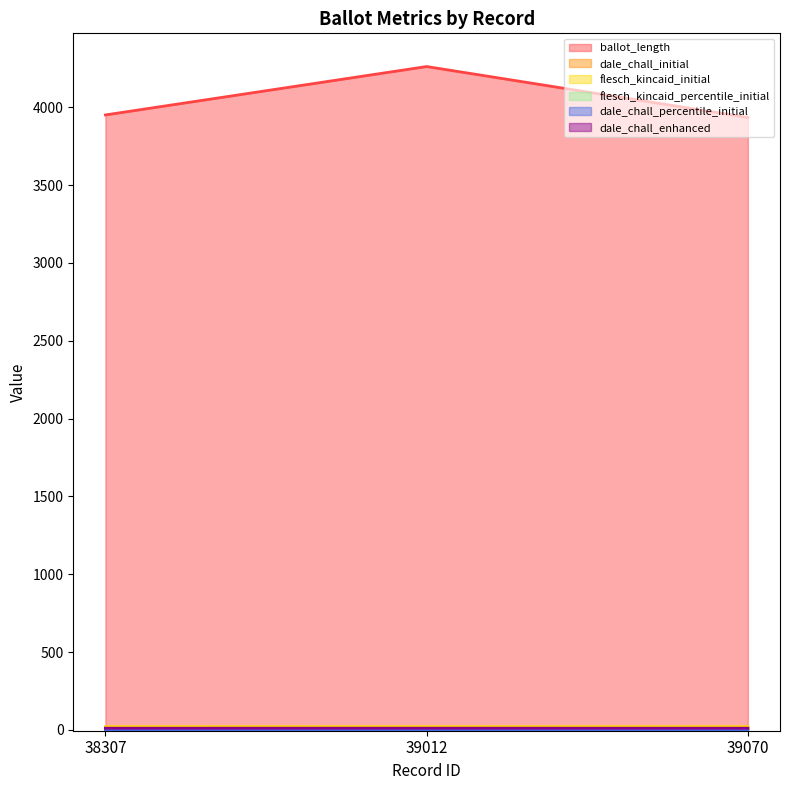

Reading left to right, transcribe all the data shown in this chart.

ballot_length: 3951.0	4262.0	3935.0
dale_chall_initial: 11.3	11.3	11.2
flesch_kincaid_initial: 21.3	21.2	21.1
flesch_kincaid_percentile_initial: 0.7	0.7	0.7
dale_chall_percentile_initial: 0.6	0.7	0.6
dale_chall_enhanced: 11.3	11.3	11.2